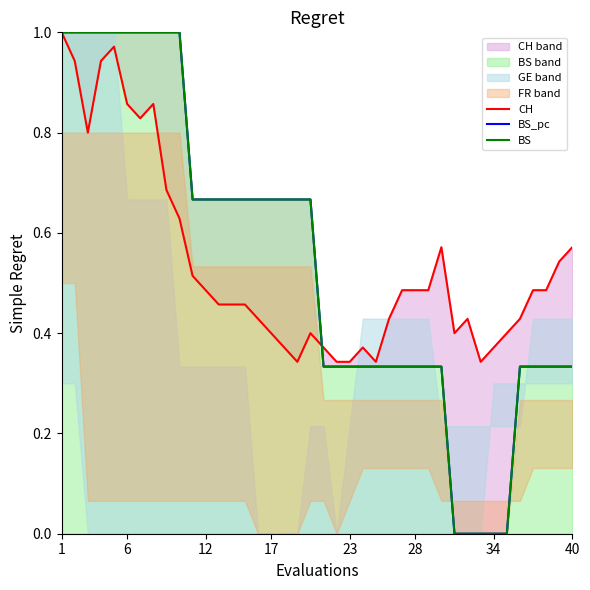

Reading right to left, list all the values displayed in this chart.

CH: 0.6	0.5	0.5	0.5	0.4	0.4	0.4	0.3	0.4	0.4	0.6	0.5	0.5	0.5	0.4	0.3	0.4	0.3	0.3	0.4	0.4	0.3	0.4	0.4	0.4	0.5	0.5	0.5	0.5	0.5	0.6	0.7	0.9	0.8	0.9	1.0	0.9	0.8	0.9	1.0
BS_pc: 0.3	0.3	0.3	0.3	0.3	0.0	0.0	0.0	0.0	0.0	0.3	0.3	0.3	0.3	0.3	0.3	0.3	0.3	0.3	0.3	0.7	0.7	0.7	0.7	0.7	0.7	0.7	0.7	0.7	0.7	1.0	1.0	1.0	1.0	1.0	1.0	1.0	1.0	1.0	1.0
BS: 0.3	0.3	0.3	0.3	0.3	0.0	0.0	0.0	0.0	0.0	0.3	0.3	0.3	0.3	0.3	0.3	0.3	0.3	0.3	0.3	0.7	0.7	0.7	0.7	0.7	0.7	0.7	0.7	0.7	0.7	1.0	1.0	1.0	1.0	1.0	1.0	1.0	1.0	1.0	1.0